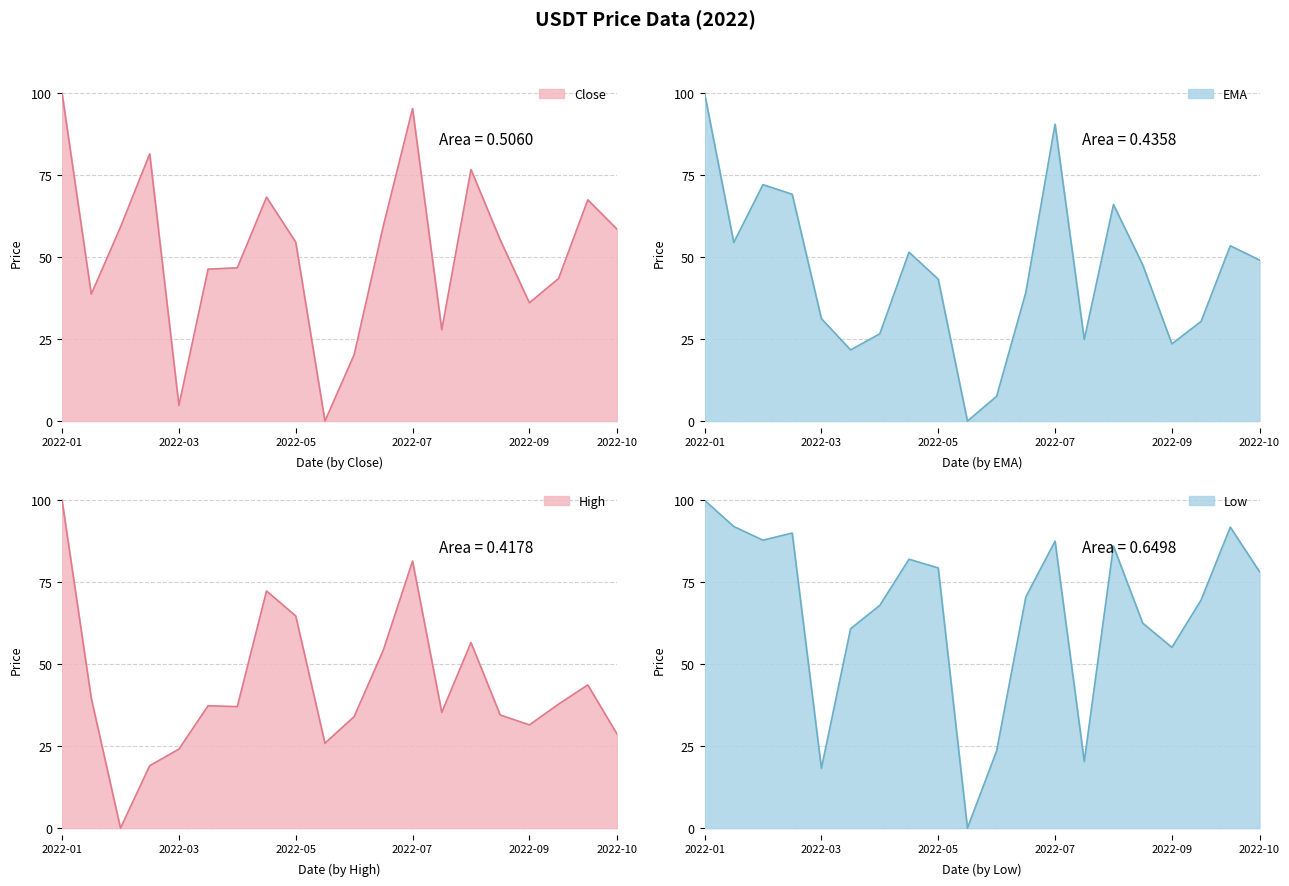

Between 2022-04-01 and 2022-06-15, which is larger?

2022-06-15